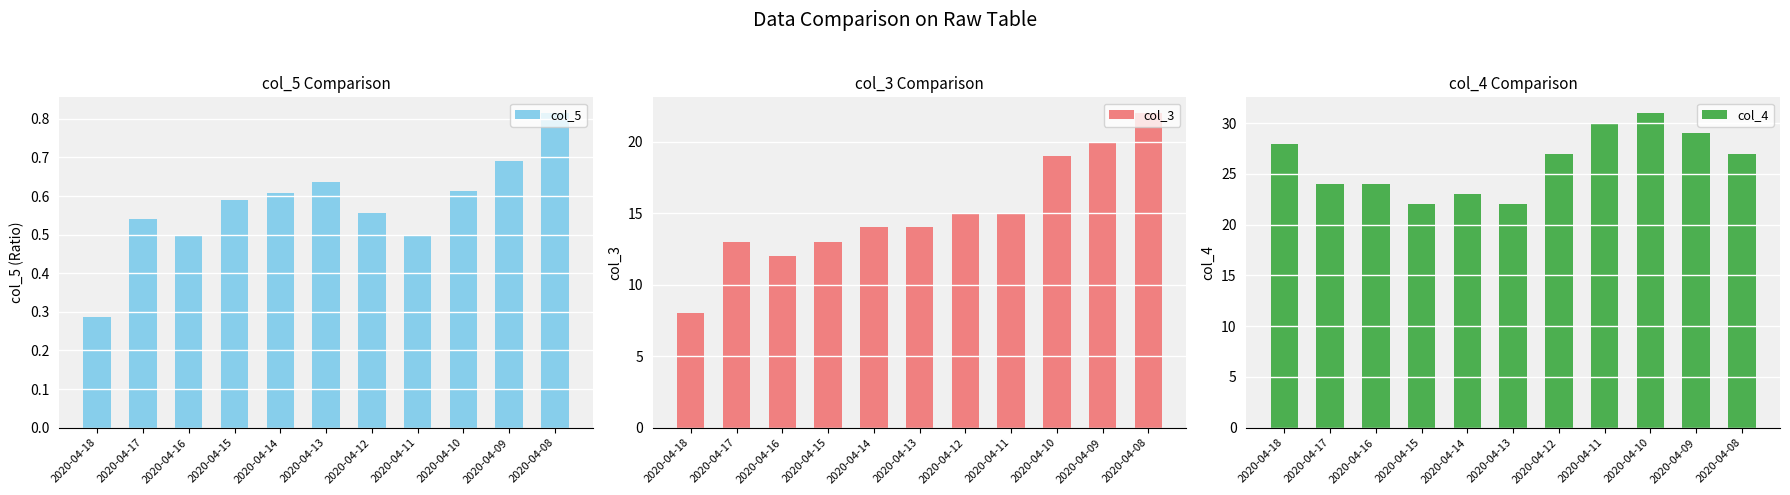

What is the average value of the col_5 series?

0.6